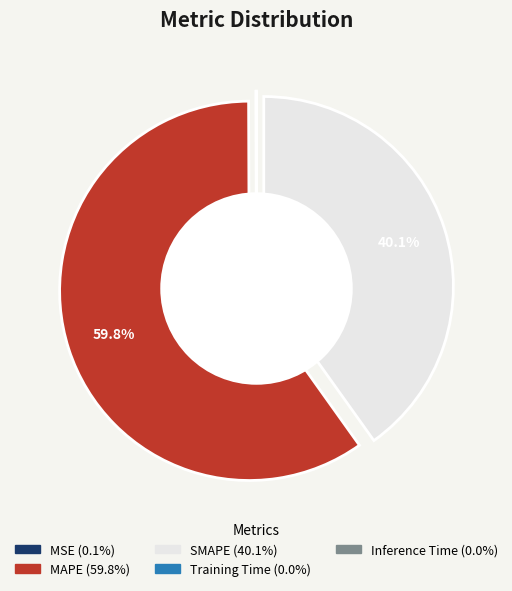

Which has a higher value, SMAPE or MSE?

SMAPE